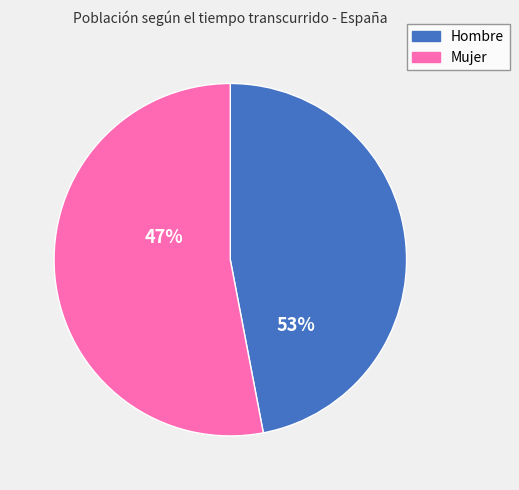

Is there any slice that represents more than half of the pie?

Yes